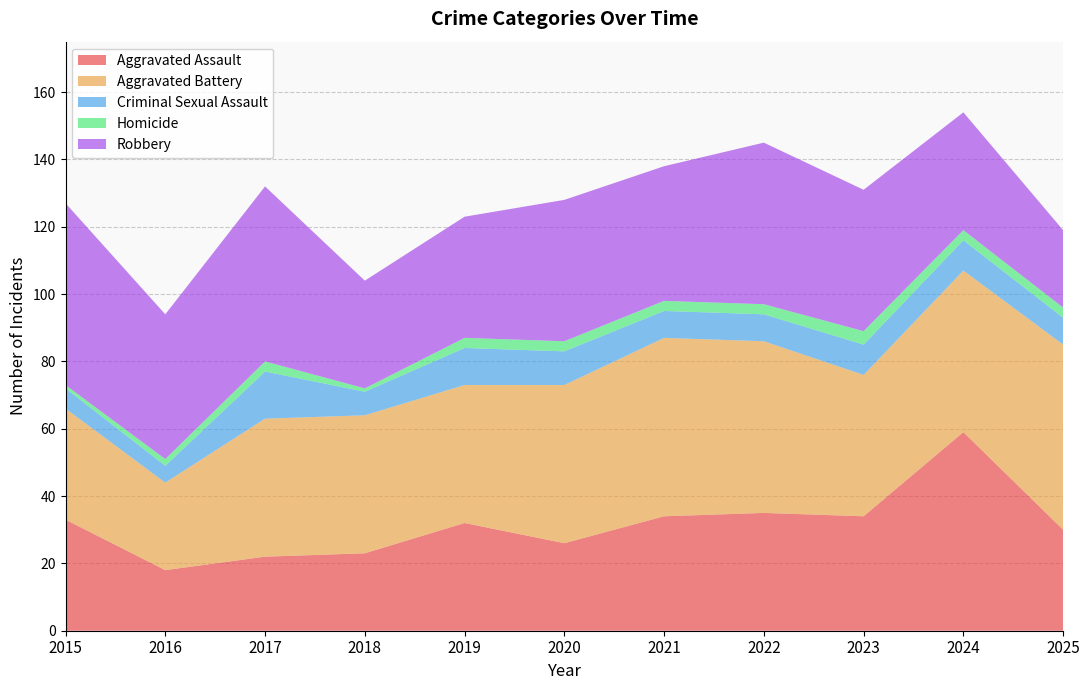

Reading left to right, what are all the values shown in this chart?

Aggravated Assault: 33	18	22	23	32	26	34	35	34	59	30
Aggravated Battery: 33	26	41	41	41	47	53	51	42	48	55
Criminal Sexual Assault: 6	5	14	7	11	10	8	8	9	9	8
Homicide: 1	2	3	1	3	3	3	3	4	3	3
Robbery: 54	43	52	32	36	42	40	48	42	35	23